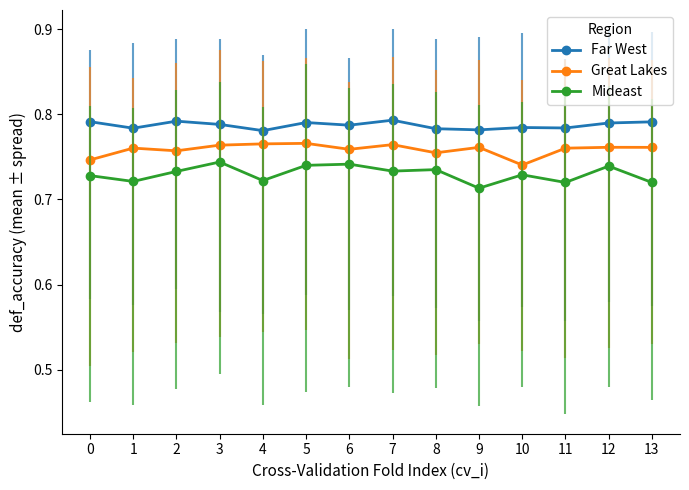

At 5, list the series in order from smallest to largest.

Mideast, Great Lakes, Far West